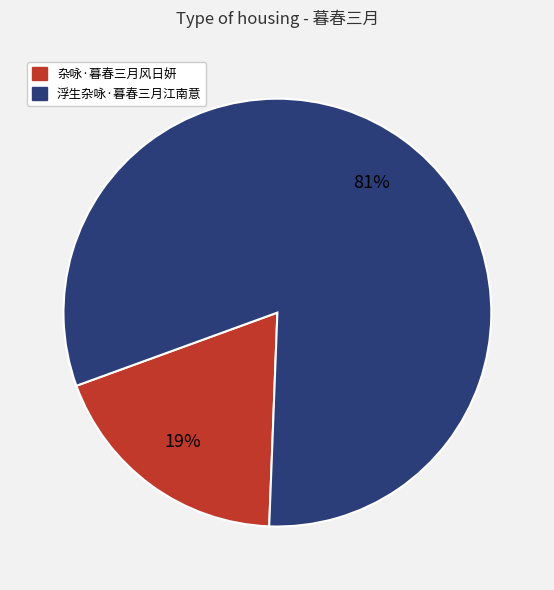

How many segments does this pie chart have?

2